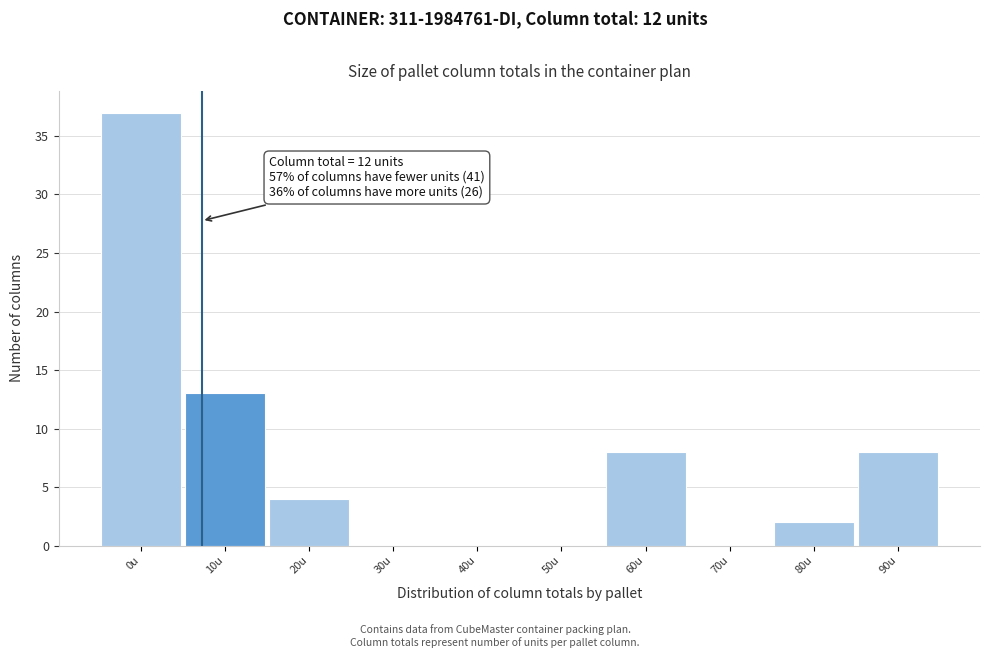

Reading left to right, extract all data points from this chart.

0u=37	10u=13	20u=4	30u=0	40u=0	50u=0	60u=8	70u=0	80u=2	90u=8